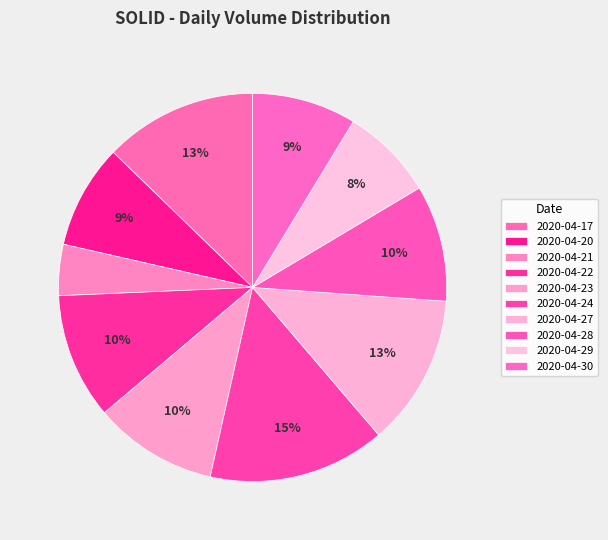

Does 2020-04-17 represent more than half of the total?

No